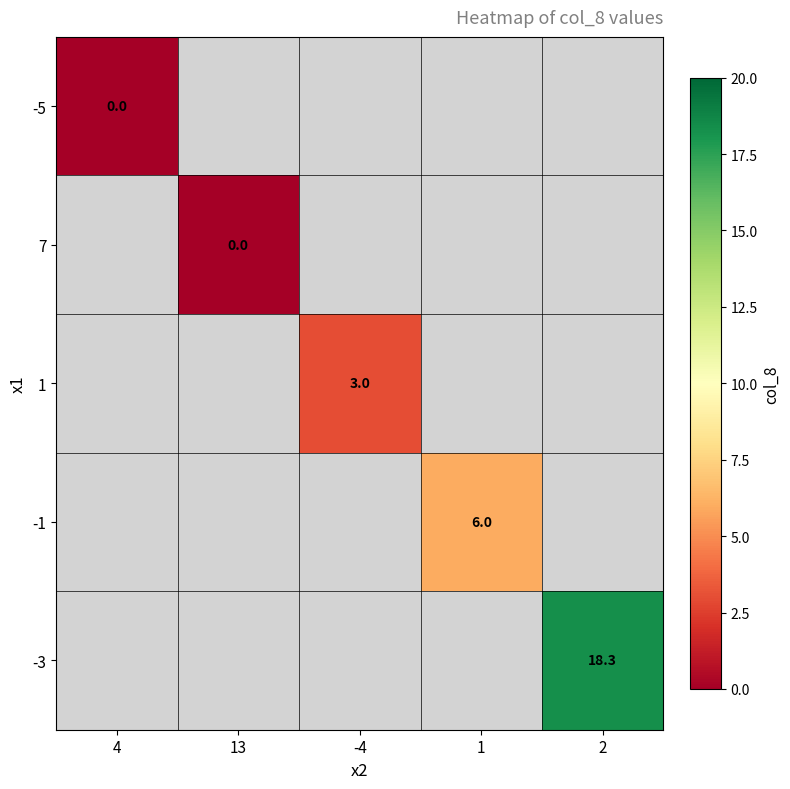

Is it true that 1 equals 3.0 at -4?

True